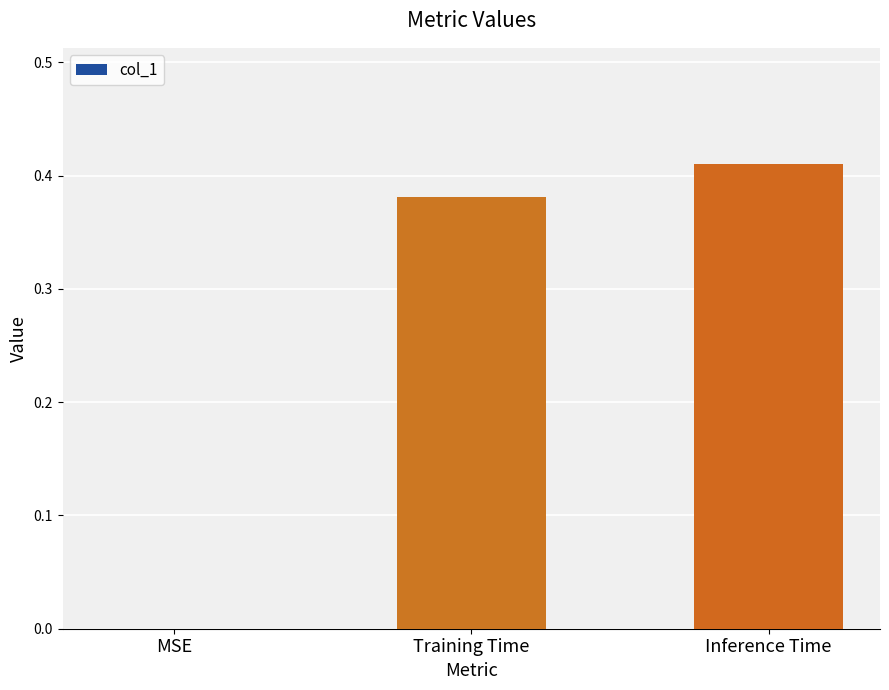

What is the sum of all values?

0.8